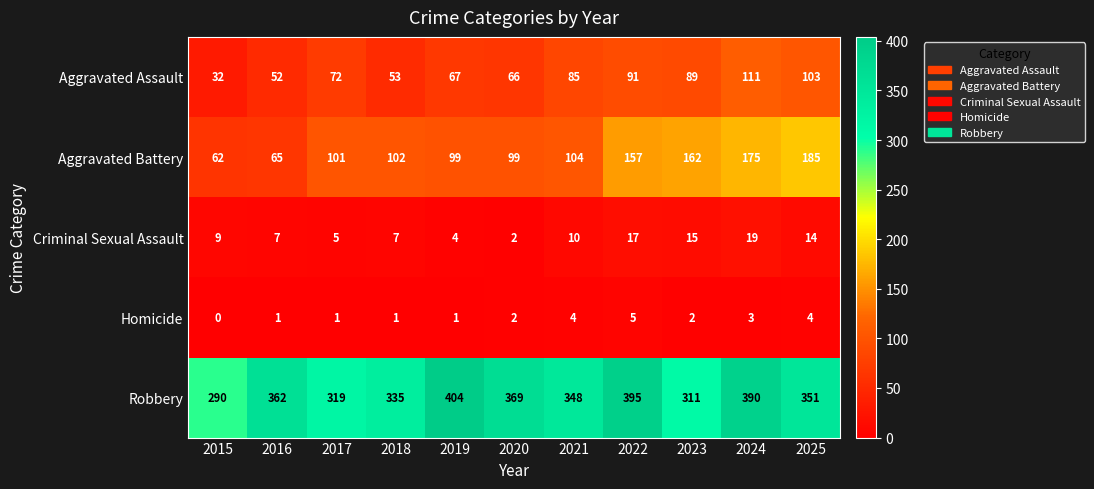

What is the difference between the Criminal Sexual Assault values at 2020 and 2025?

12